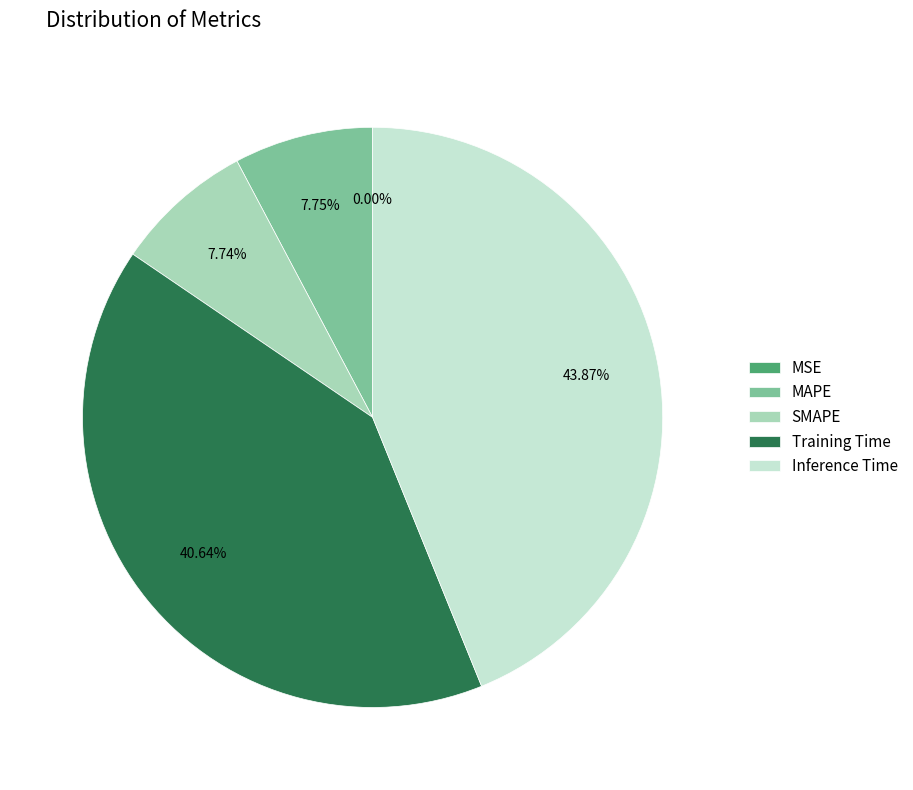

Which has a higher value, SMAPE or Training Time?

Training Time